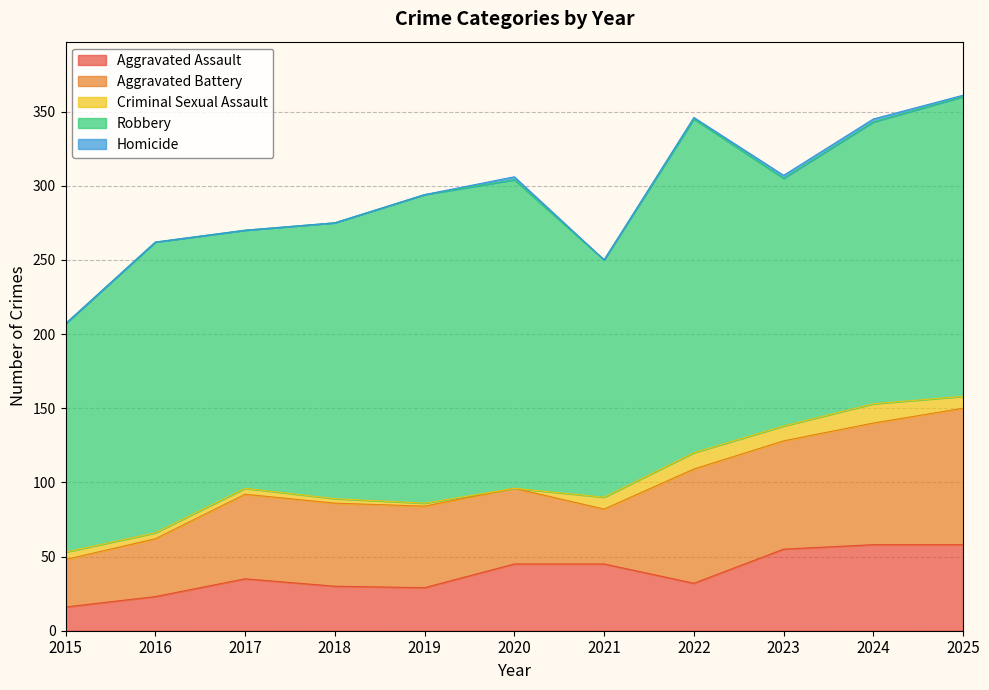

What is the sum of all Robbery values?

2070